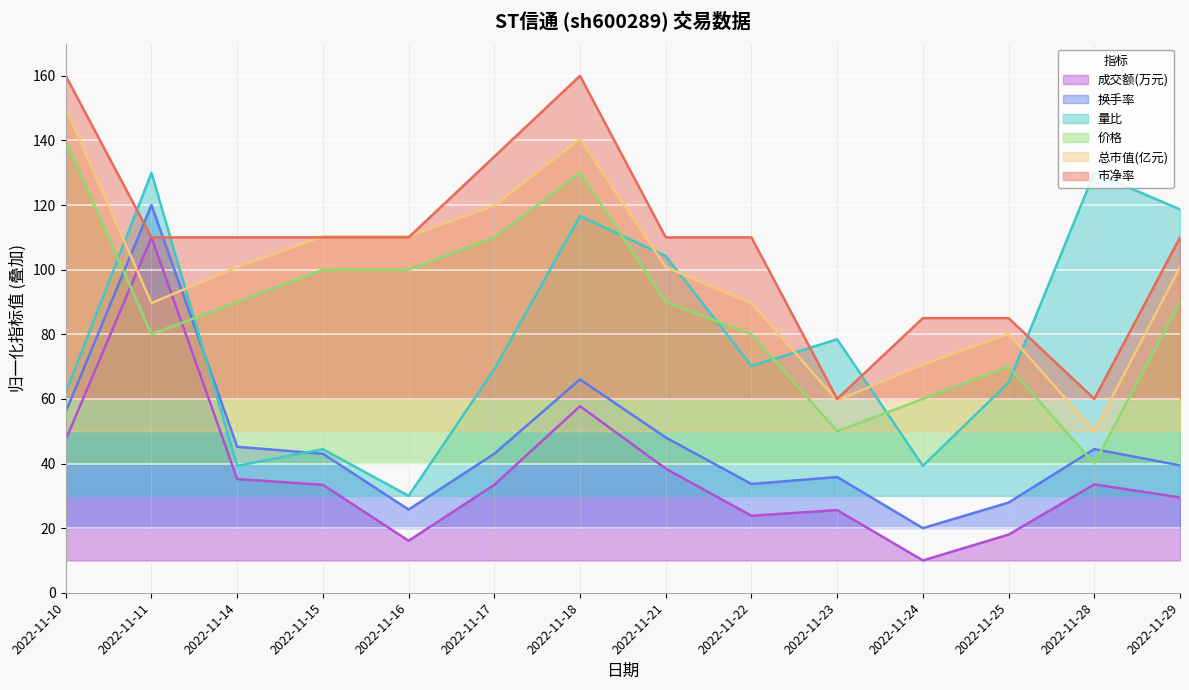

True or false: 市净率 and 成交额(万元) cross at least once.

False